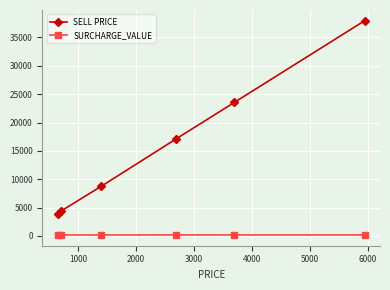

What is the highest value of the SELL PRICE series?

37960